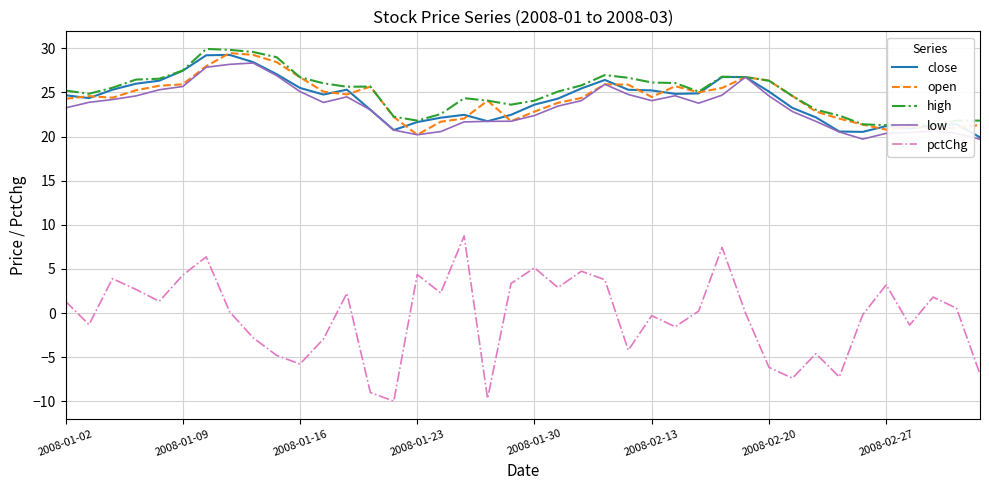

Does the chart have visible grid lines?

Yes